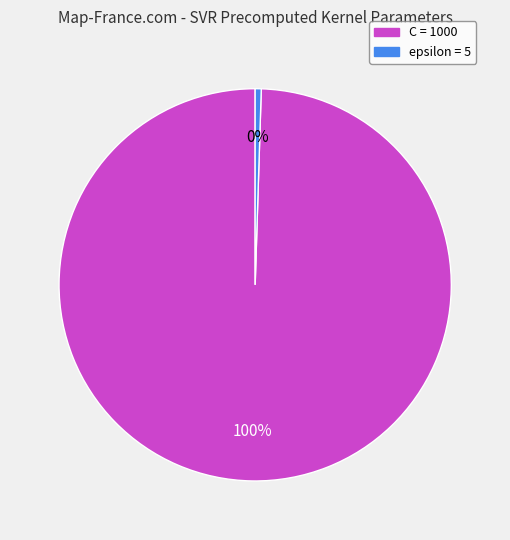

To the nearest percent, what is the combined percentage of C and epsilon?

100%